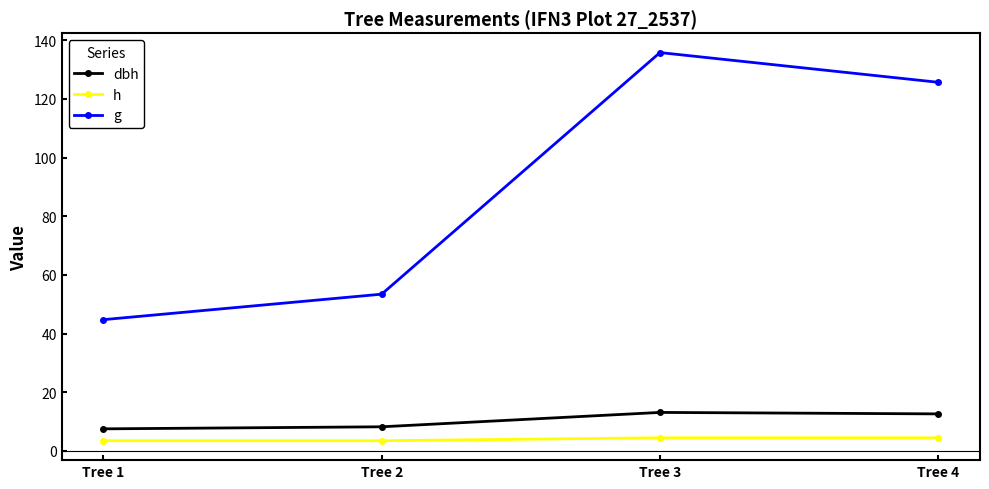

What are all the series names shown in the legend?

dbh, h, g